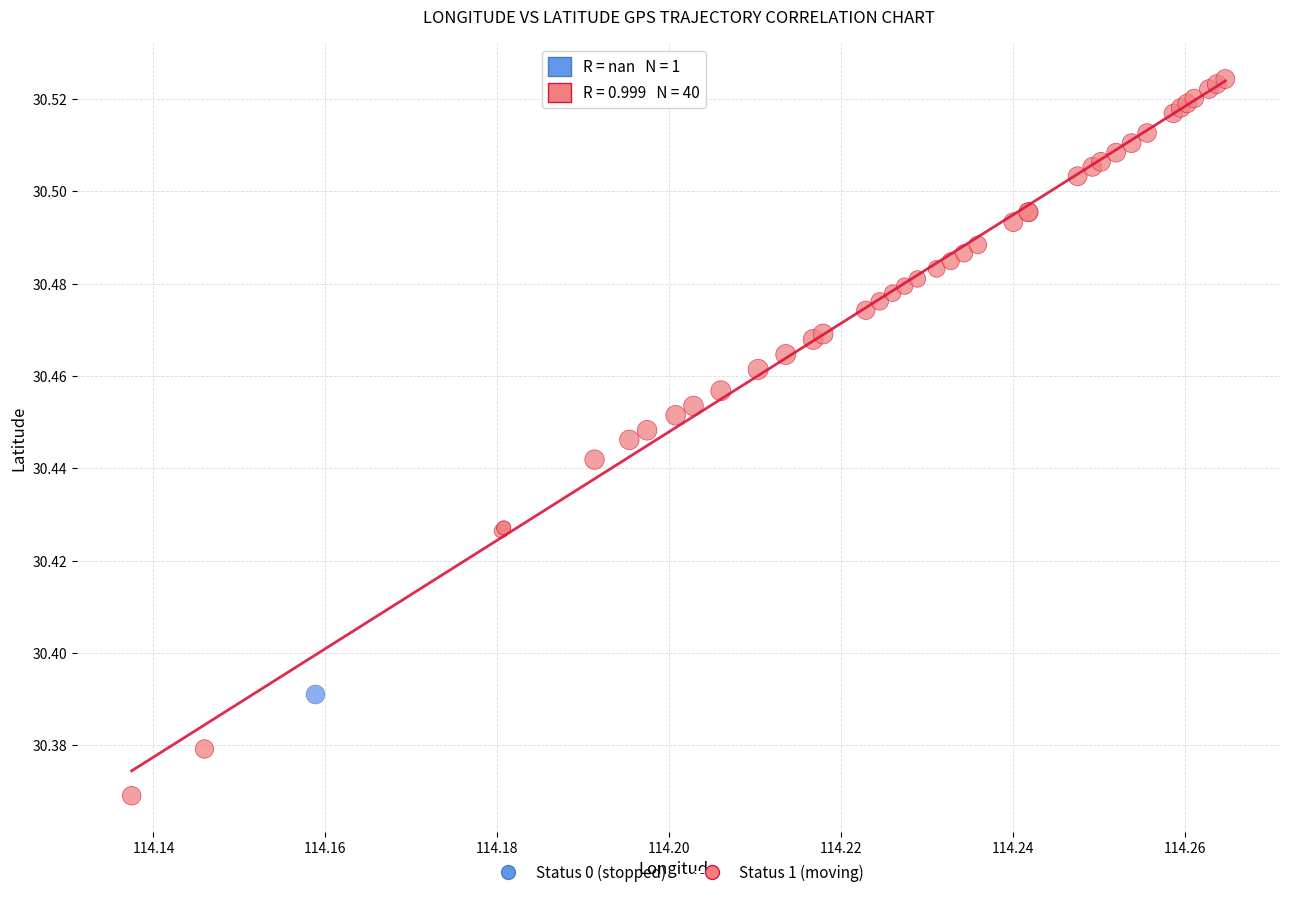

What are all the series names shown in the legend?

Status 0 (stopped), Status 1 (moving)